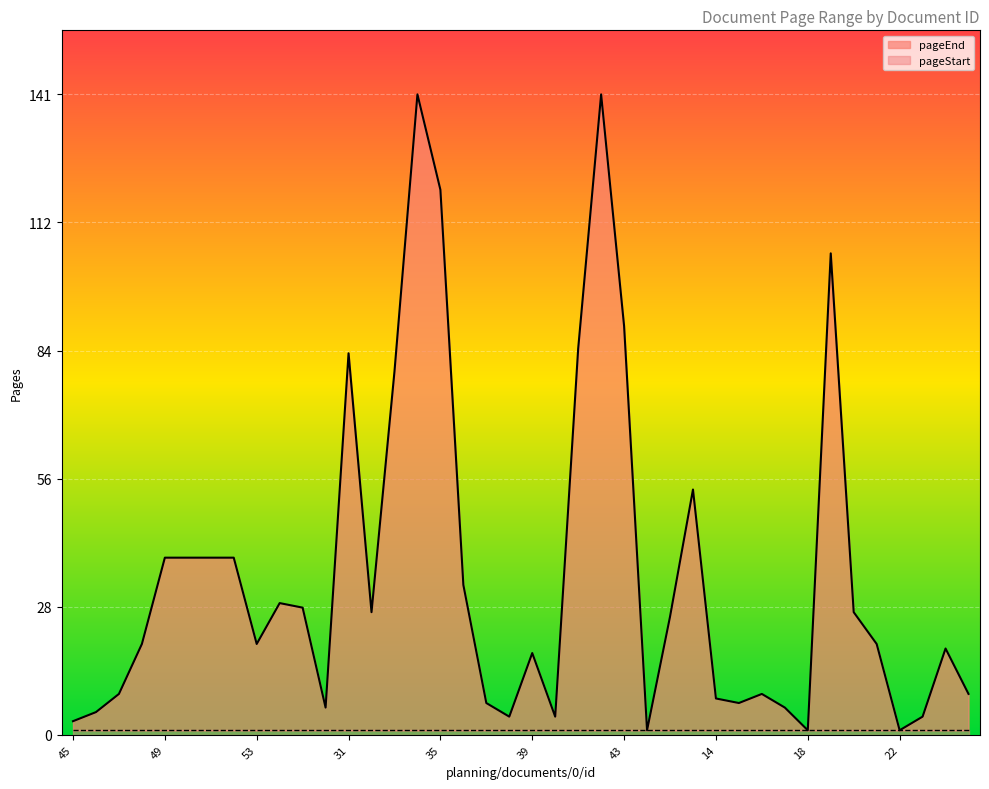

What is the ratio of the value at 38 to the value at 8?

0.4